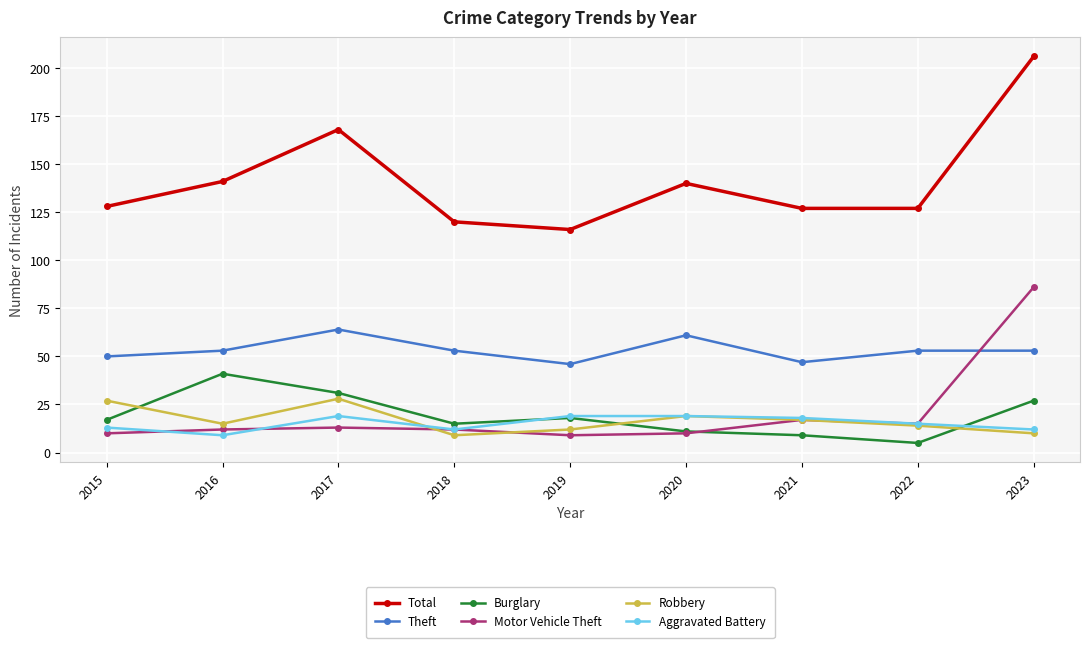

How many data points in Burglary are less than 17?

4